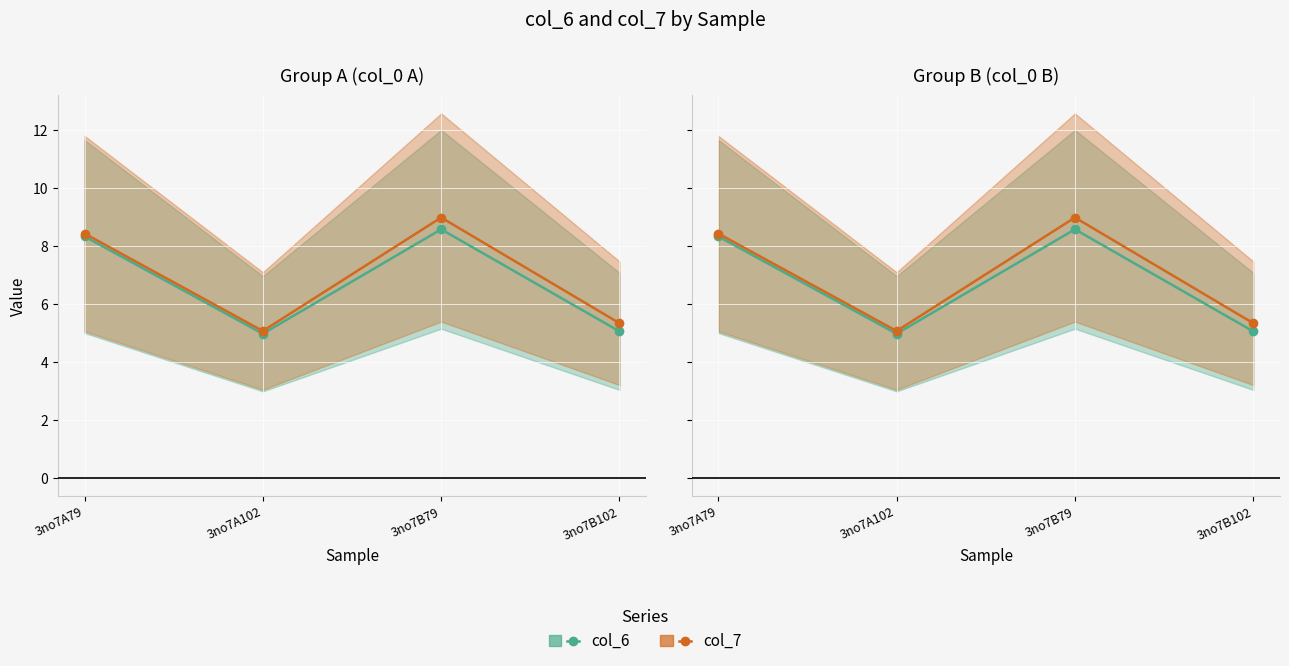

Which label corresponds to the largest value in the chart?

3no7B79